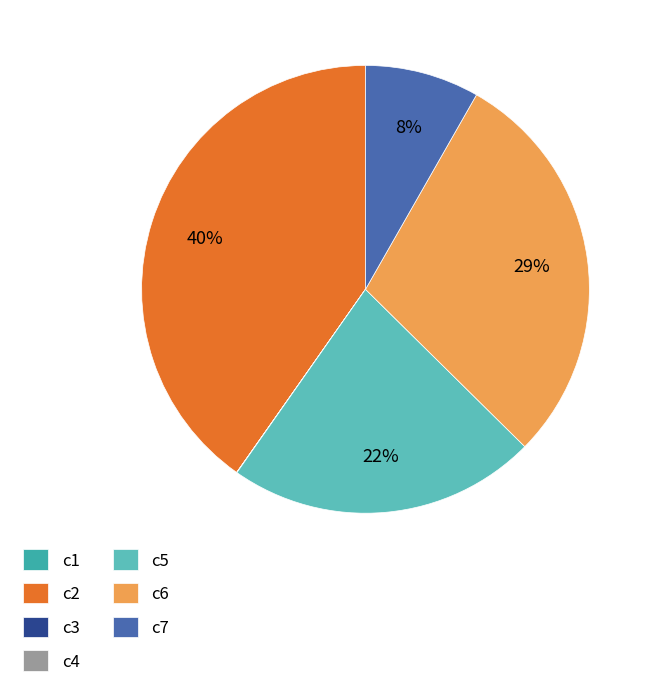

To the nearest percent, what portion does c2 represent?

40%